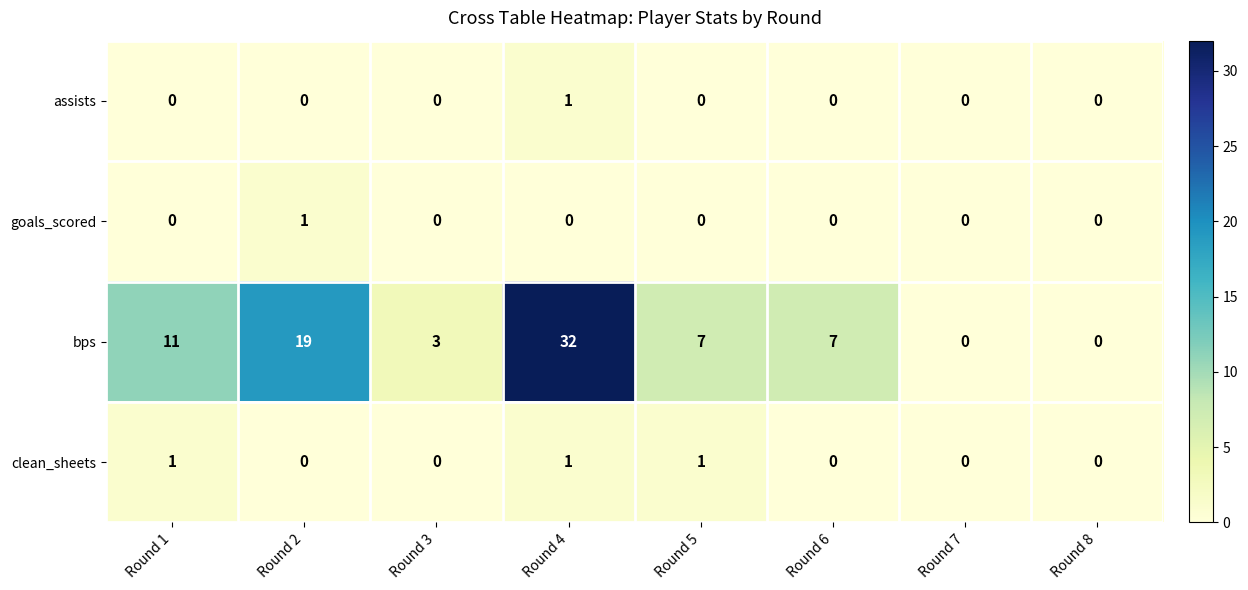

Which series has the widest spread of values?

bps